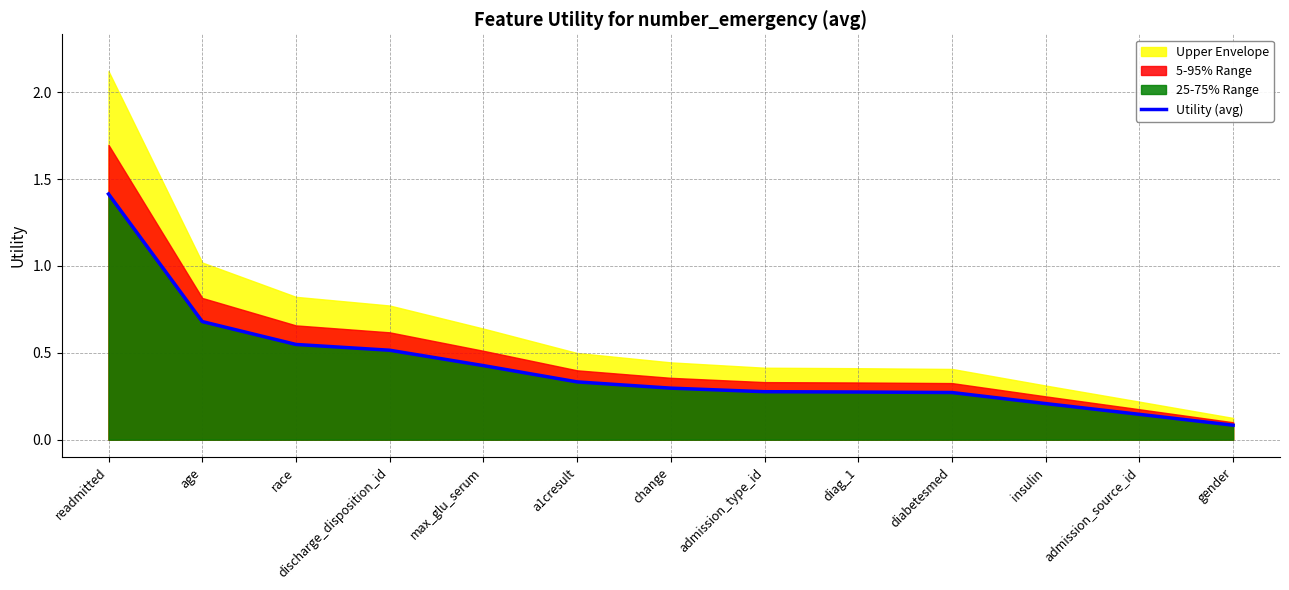

Is it true that Utility (avg) equals 0.1 at gender?

True